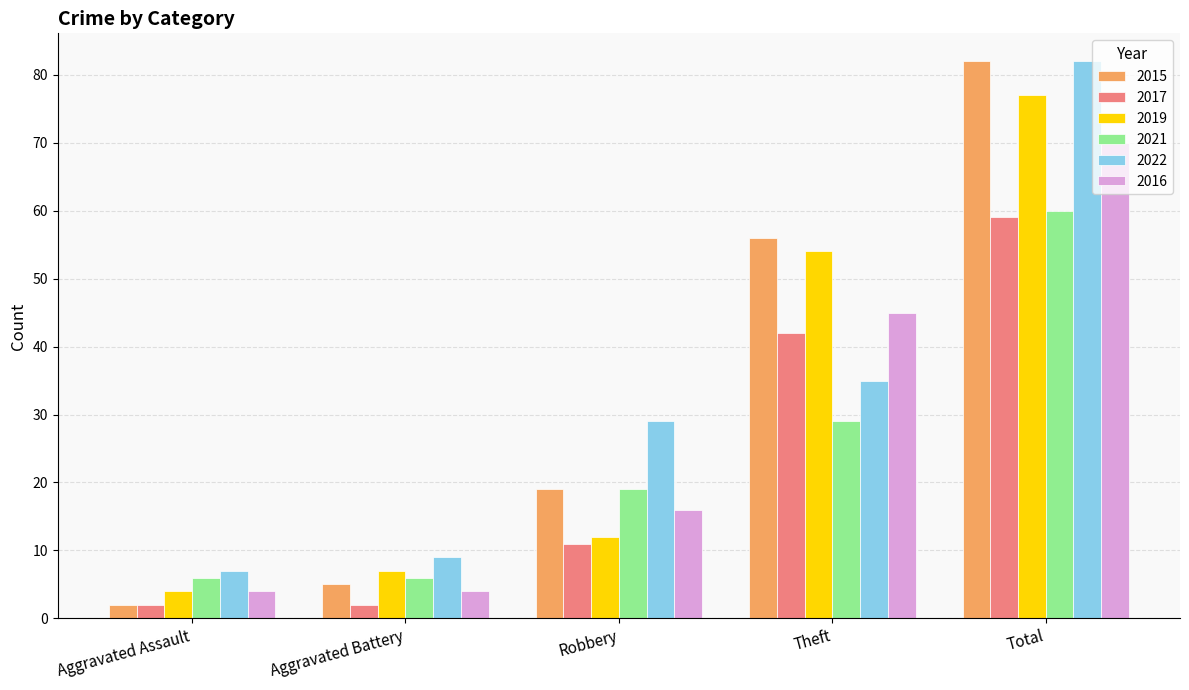

Reading right to left, what are all the values shown in this chart?

2015: Total=82	Theft=56	Robbery=19	Aggravated Battery=5	Aggravated Assault=2
2017: Total=59	Theft=42	Robbery=11	Aggravated Battery=2	Aggravated Assault=2
2019: Total=77	Theft=54	Robbery=12	Aggravated Battery=7	Aggravated Assault=4
2021: Total=60	Theft=29	Robbery=19	Aggravated Battery=6	Aggravated Assault=6
2022: Total=82	Theft=35	Robbery=29	Aggravated Battery=9	Aggravated Assault=7
2016: Total=70	Theft=45	Robbery=16	Aggravated Battery=4	Aggravated Assault=4